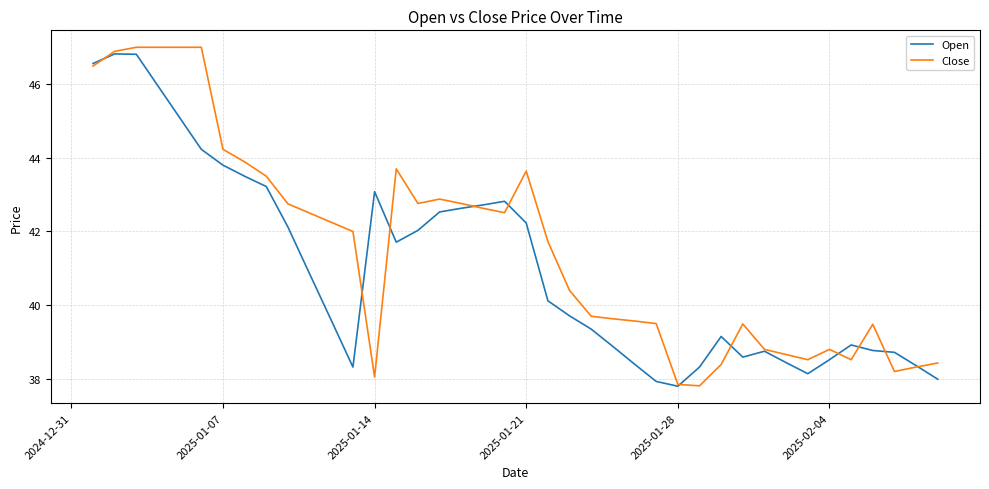

What is the difference between the maximum and minimum values in the Open series?

9.0